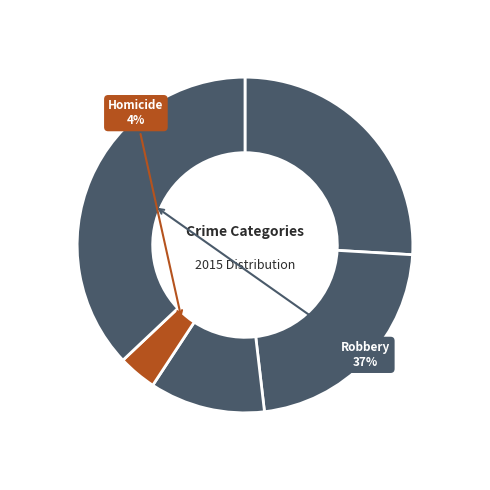

Count the number of slices in the pie.

5